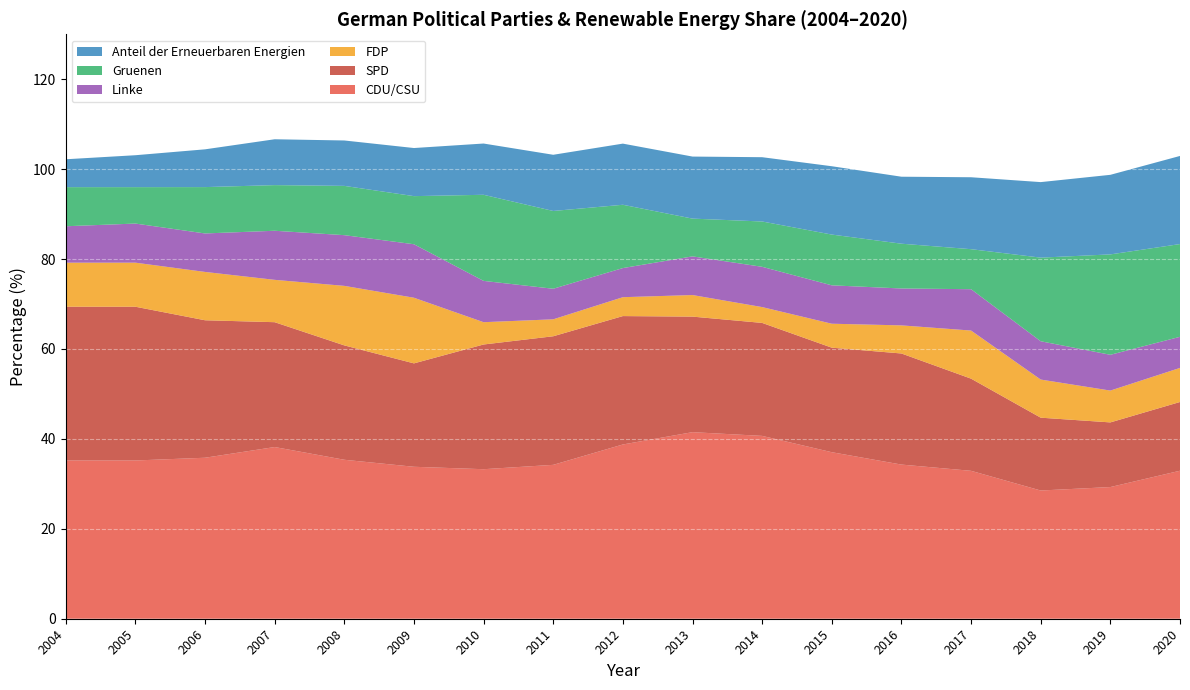

Reading right to left, what are all the values shown in this chart?

CDU/CSU: 32.9	29.3	28.5	32.9	34.3	37.0	40.7	41.5	38.8	34.2	33.3	33.8	35.4	38.2	35.8	35.2	35.2
SPD: 15.3	14.4	16.2	20.5	24.7	23.2	25.1	25.7	28.6	28.6	27.7	23.0	25.4	27.8	30.6	34.2	34.2
FDP: 7.6	7.1	8.5	10.7	6.2	5.3	3.5	4.8	4.2	3.8	5.0	14.6	13.2	9.4	10.8	9.8	9.8
Linke: 6.9	8.0	8.5	9.2	8.2	8.5	9.0	8.6	6.5	6.8	9.2	11.9	11.3	10.9	8.6	8.7	8.1
Gruenen: 20.6	22.3	18.6	8.9	10.0	11.3	10.1	8.4	14.1	17.3	19.1	10.7	11.0	10.2	10.3	8.1	8.7
Anteil der Erneuerbaren Energien: 19.6	17.7	16.8	16.0	14.9	15.2	14.3	13.8	13.6	12.5	11.4	10.7	10.1	10.2	8.4	7.1	6.2